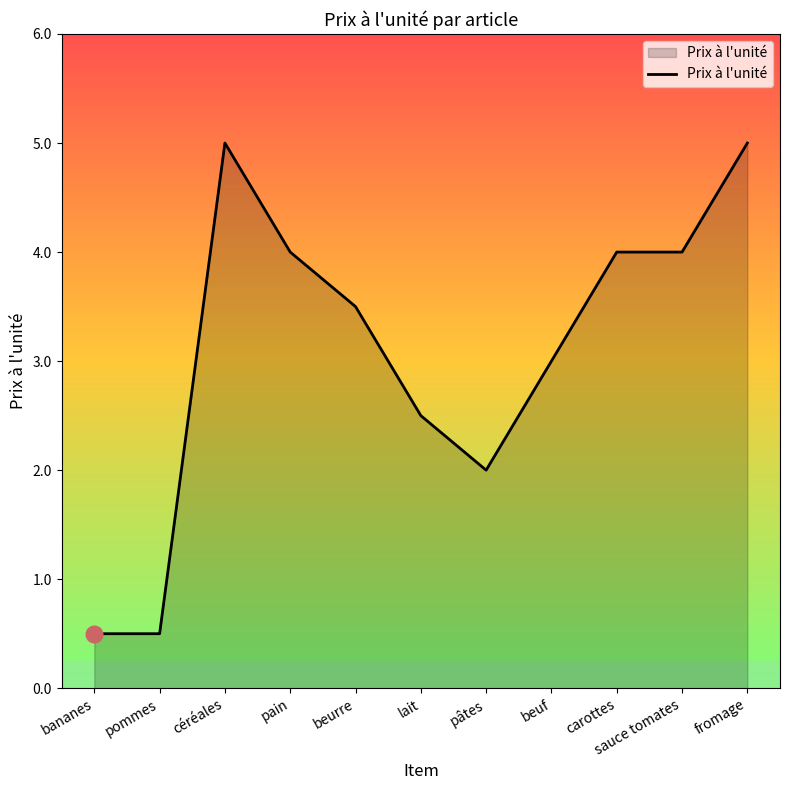

Which has a higher value, lait or pommes?

lait